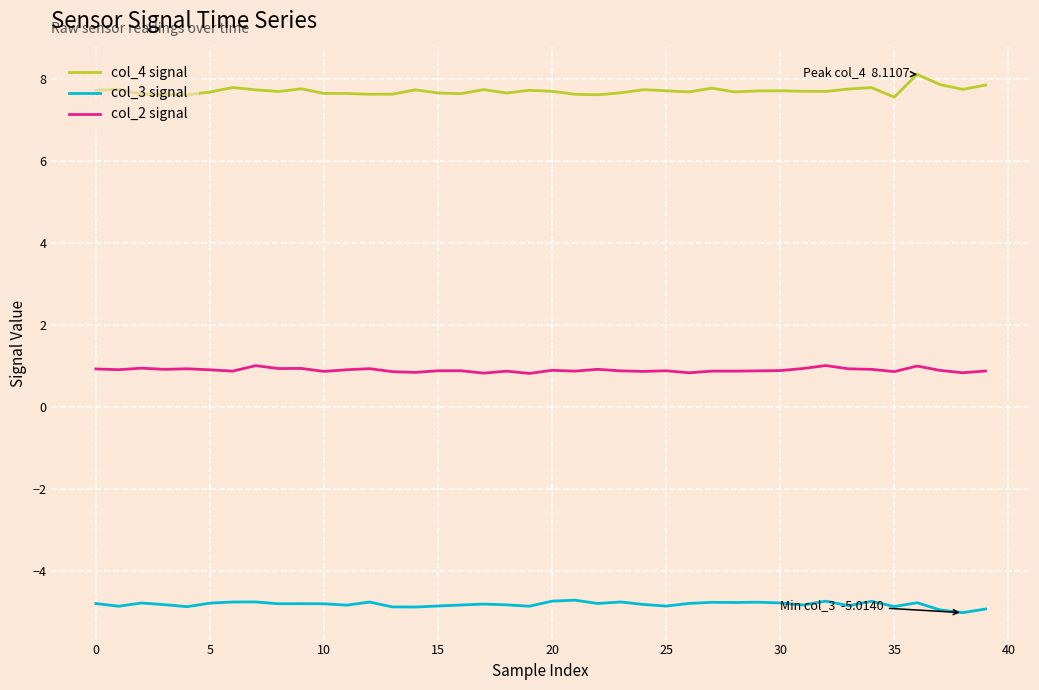

In col_4 signal, how many points are lower than both neighbors (excluding endpoints)?

11